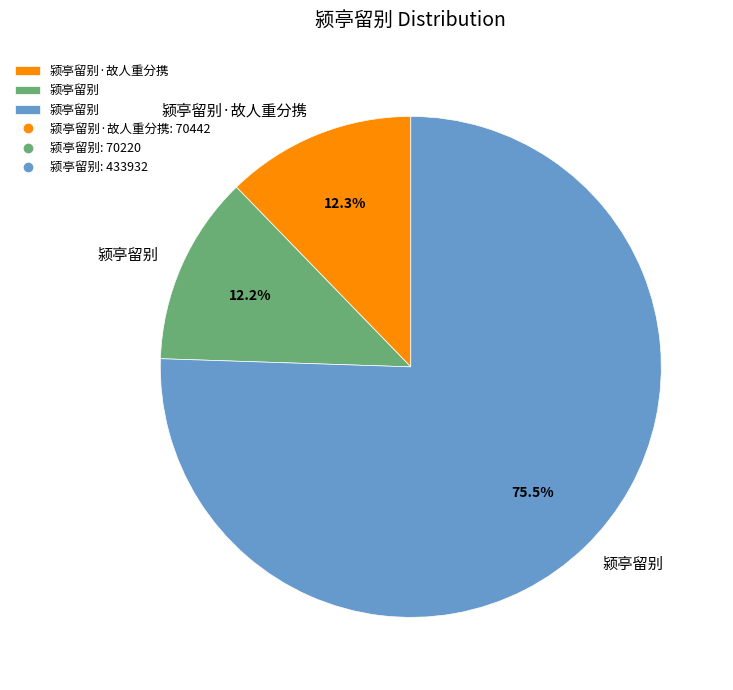

Is there any slice that represents more than half of the pie?

Yes